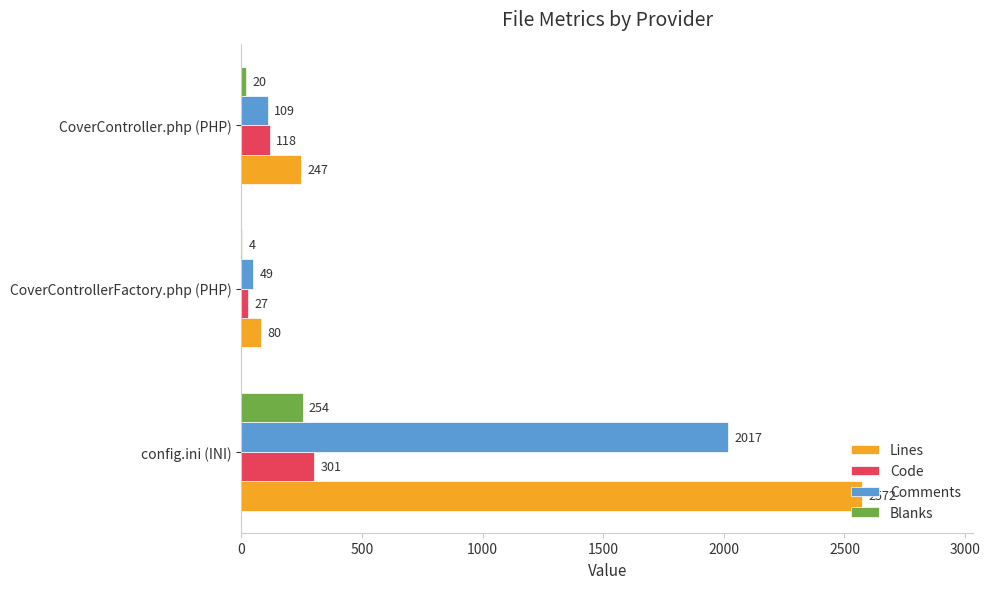

Which series has the largest range (max minus min)?

Lines